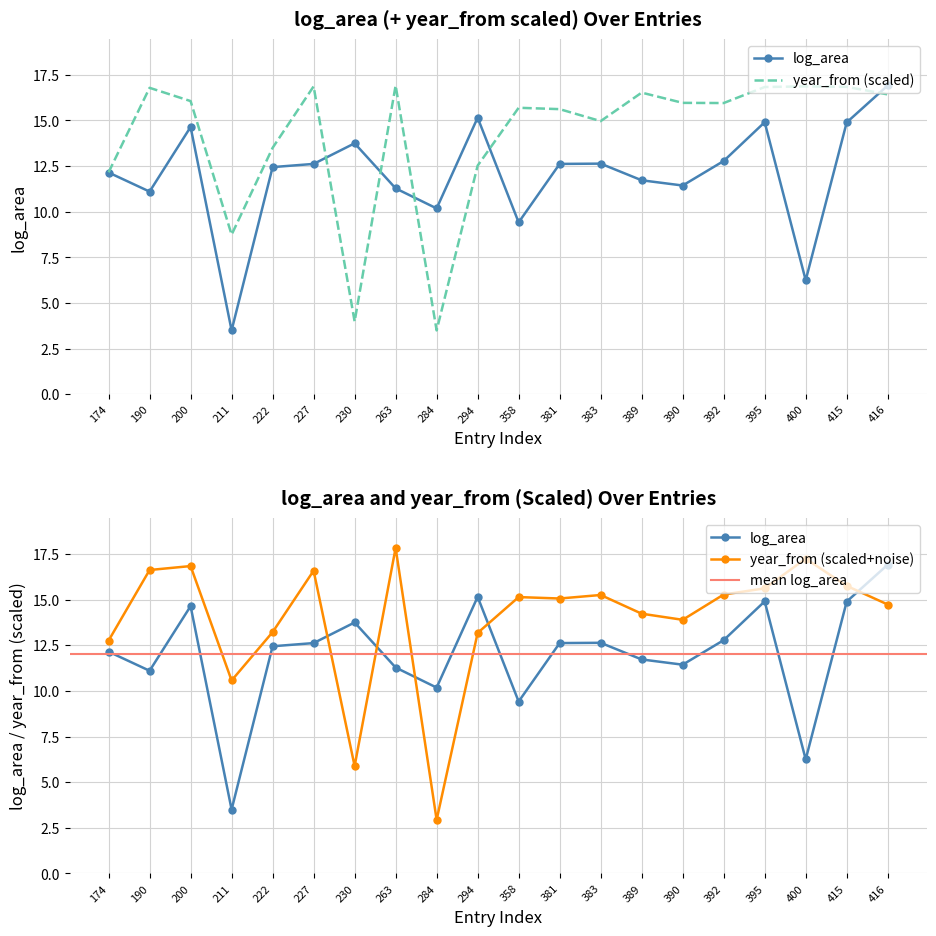

True or false: year_from and log_area intersect in this chart.

True